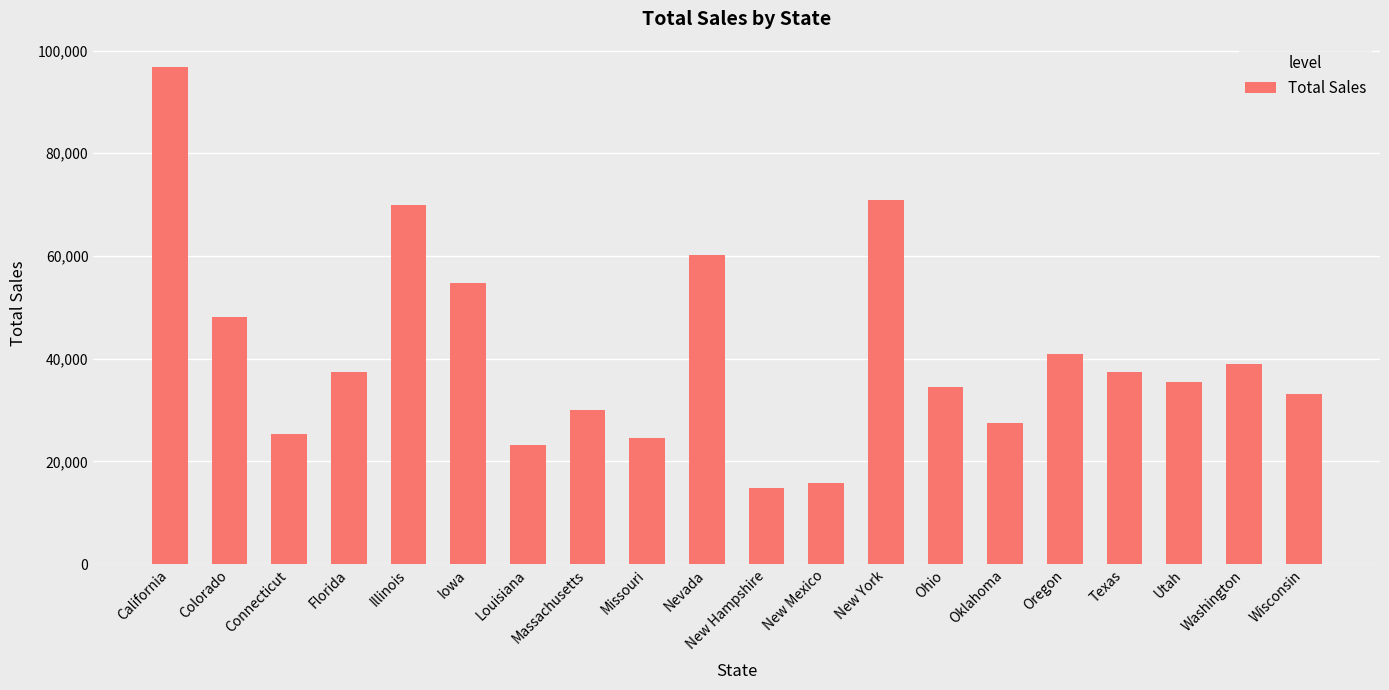

At which label does the data first exceed 37410?

California